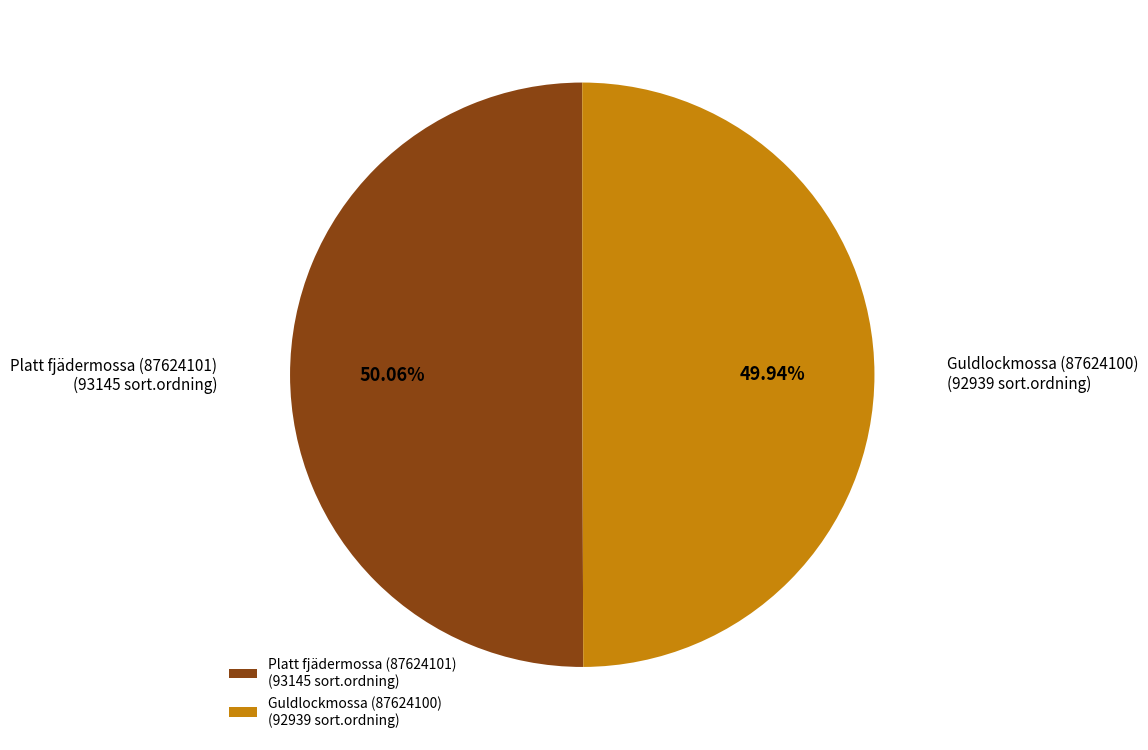

What is the ratio of the value at Platt fjädermossa (87624101) to the value at Guldlockmossa (87624100)?

1.0